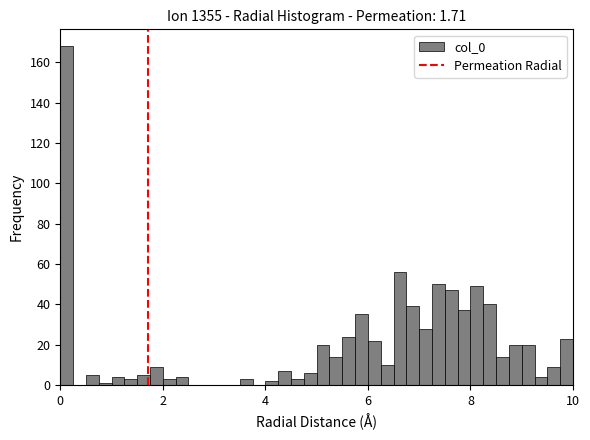

Read against the x-axis, roughly where is the centre of the tallest bar?

0.2